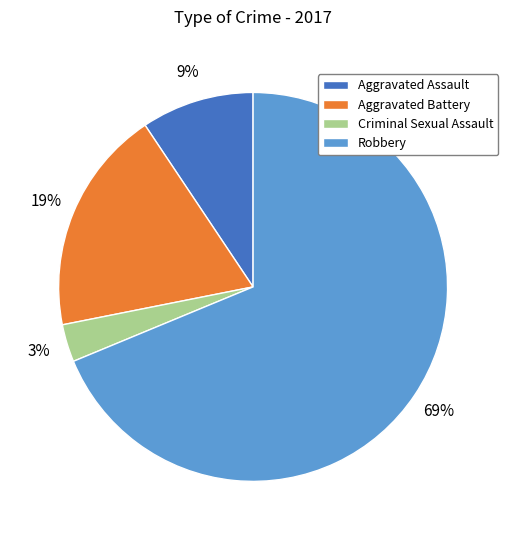

Which slice represents more than half of the pie?

Robbery